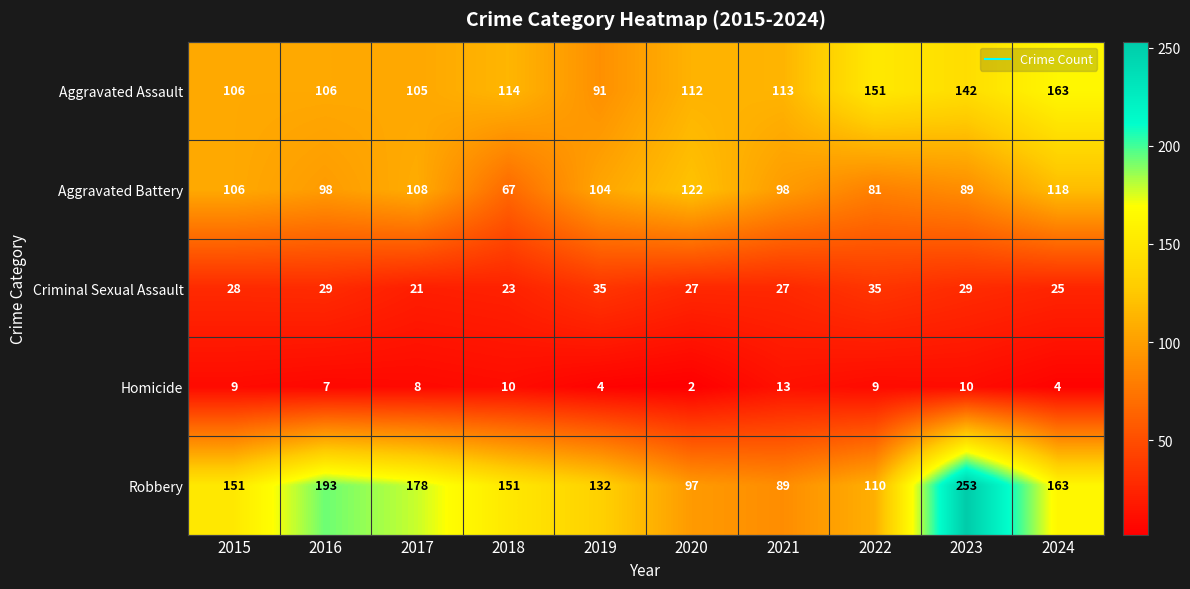

Which series changed the most between 2017 and 2021?

Robbery